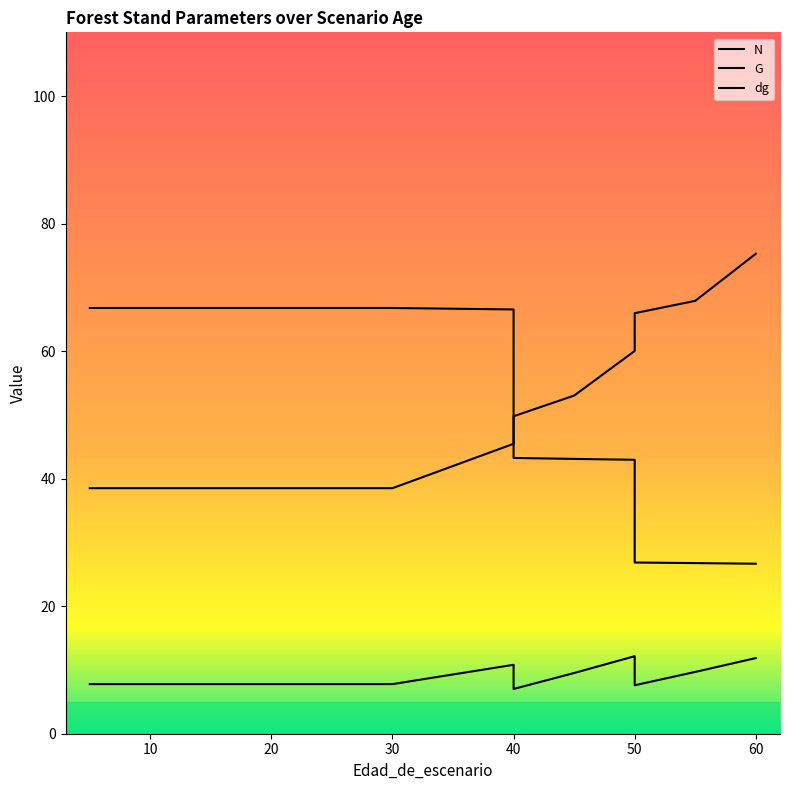

How many data points in dg are less than 45?

7